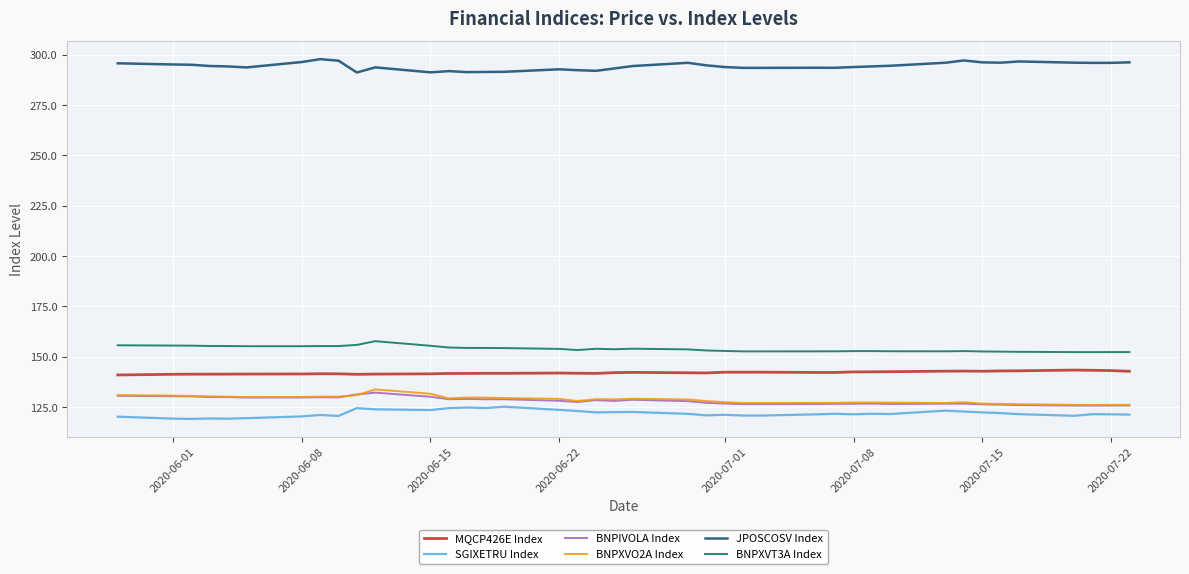

True or false: SGIXETRU Index and JPOSCOSV Index cross at least once.

False